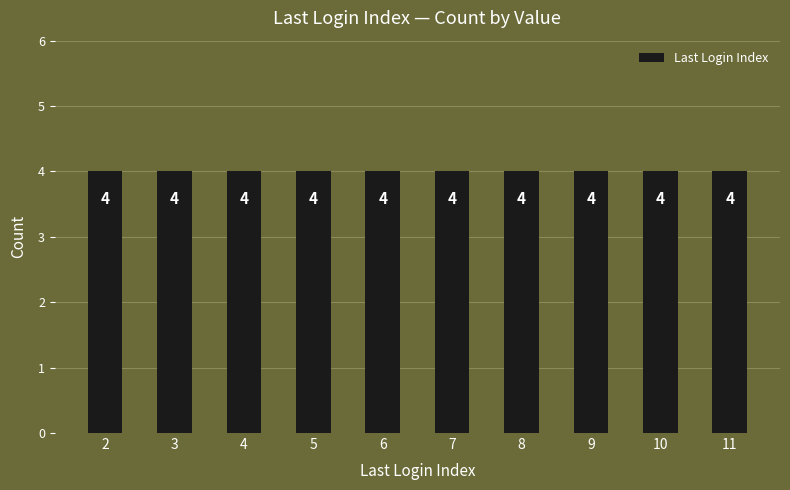

Between 7 and 6, which is larger?

7